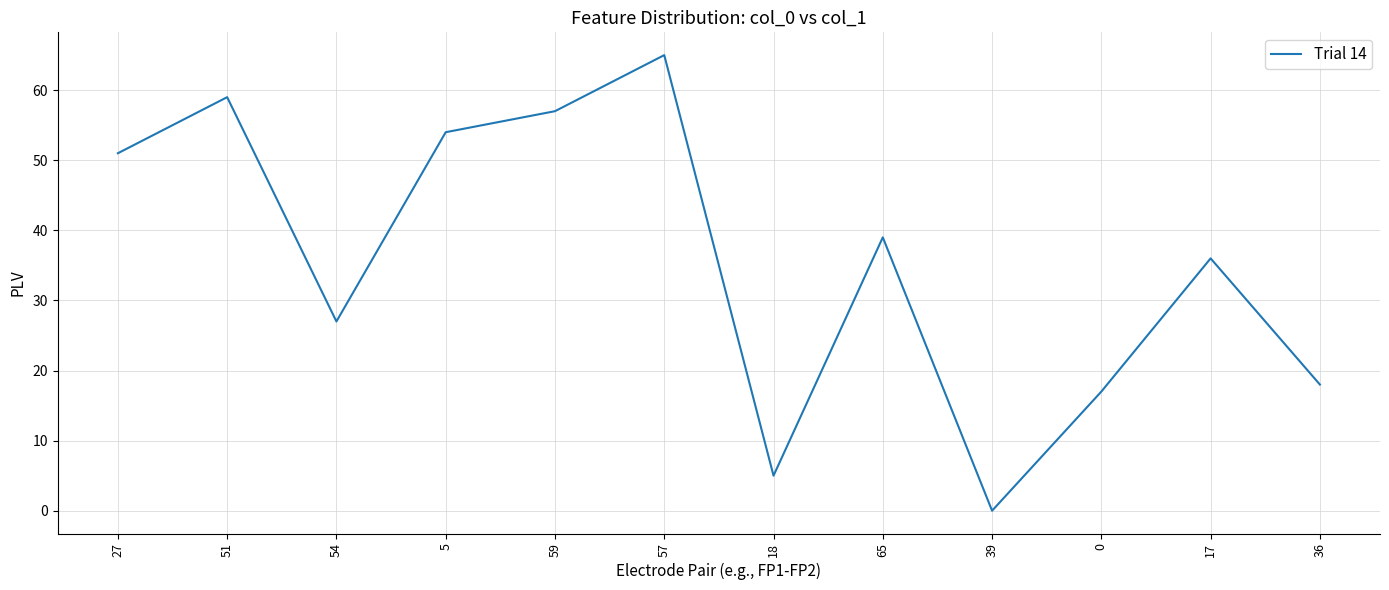

Where is the first local minimum?

54